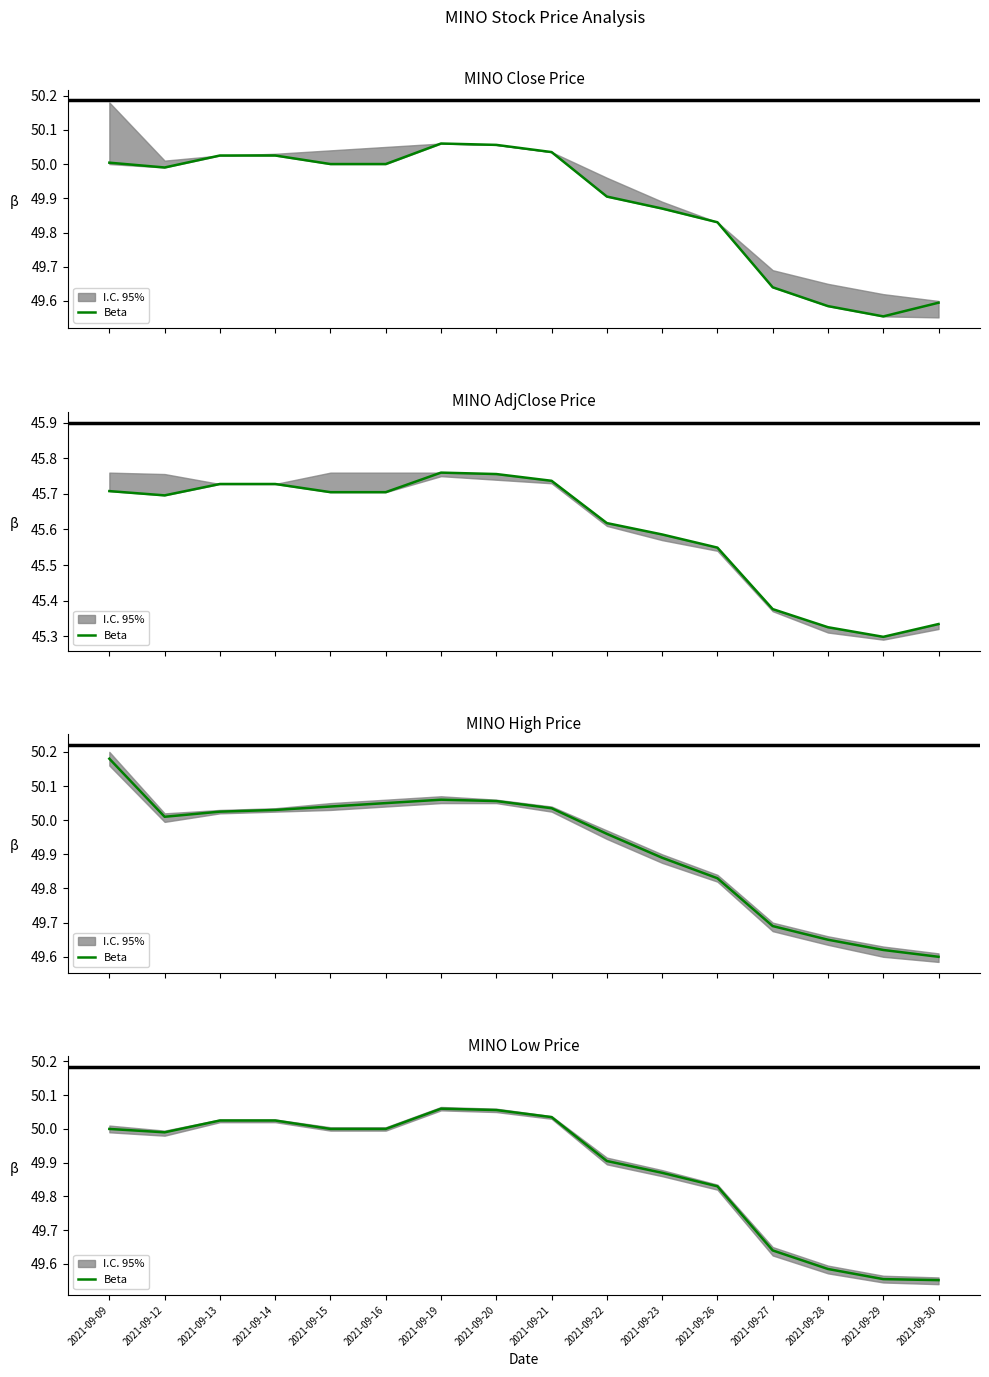

How many values are below 50?

8